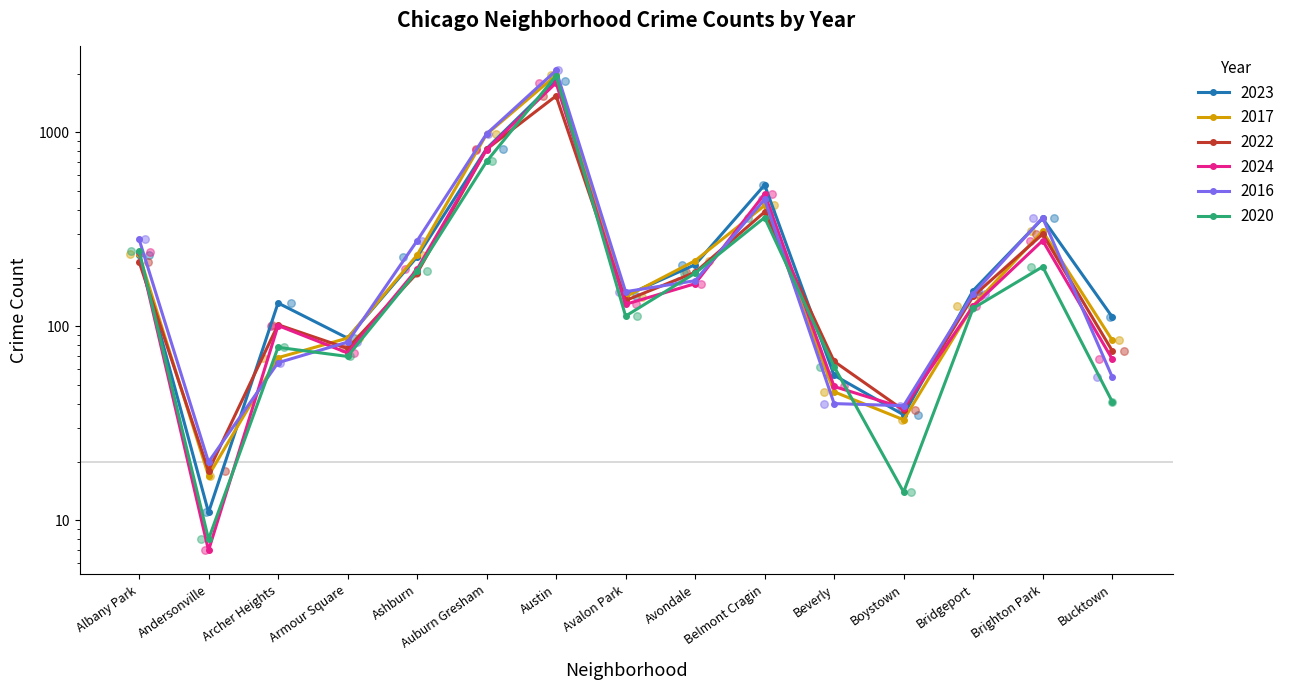

What are all the series names shown in the legend?

2023, 2017, 2022, 2024, 2016, 2020